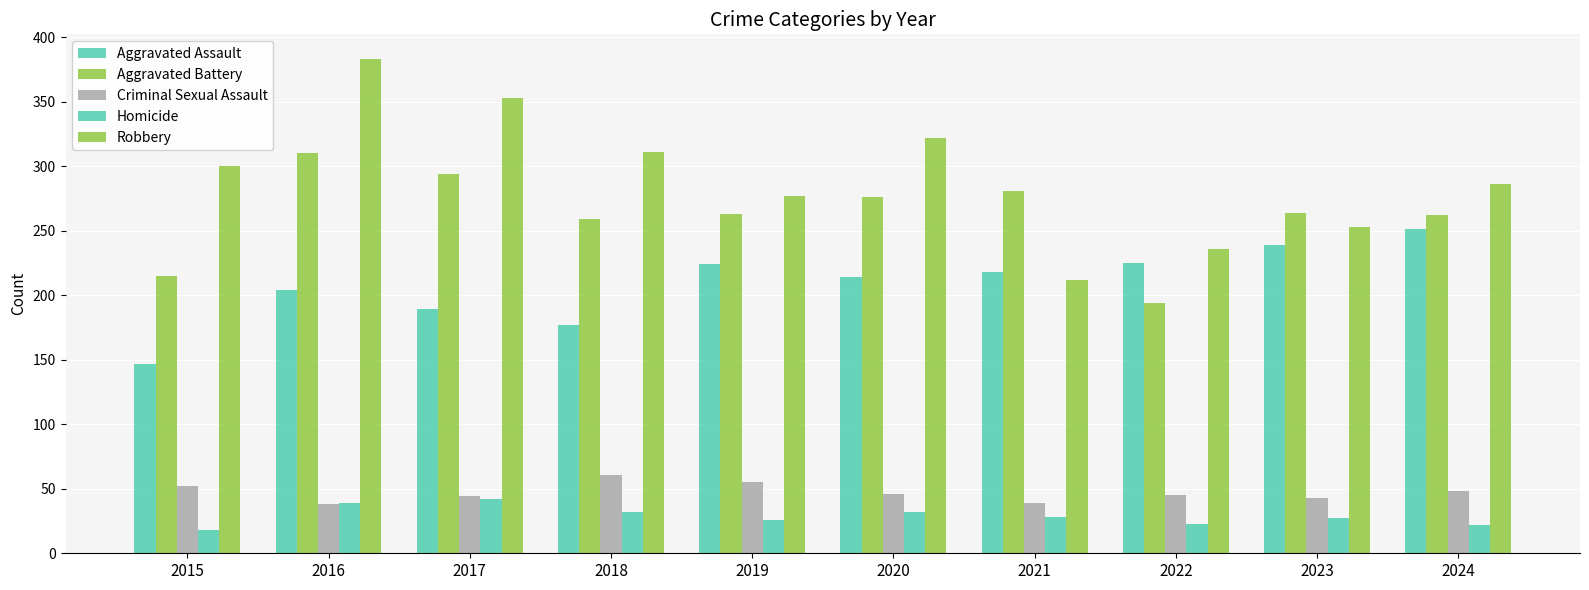

How many categories are shown in the chart?

10